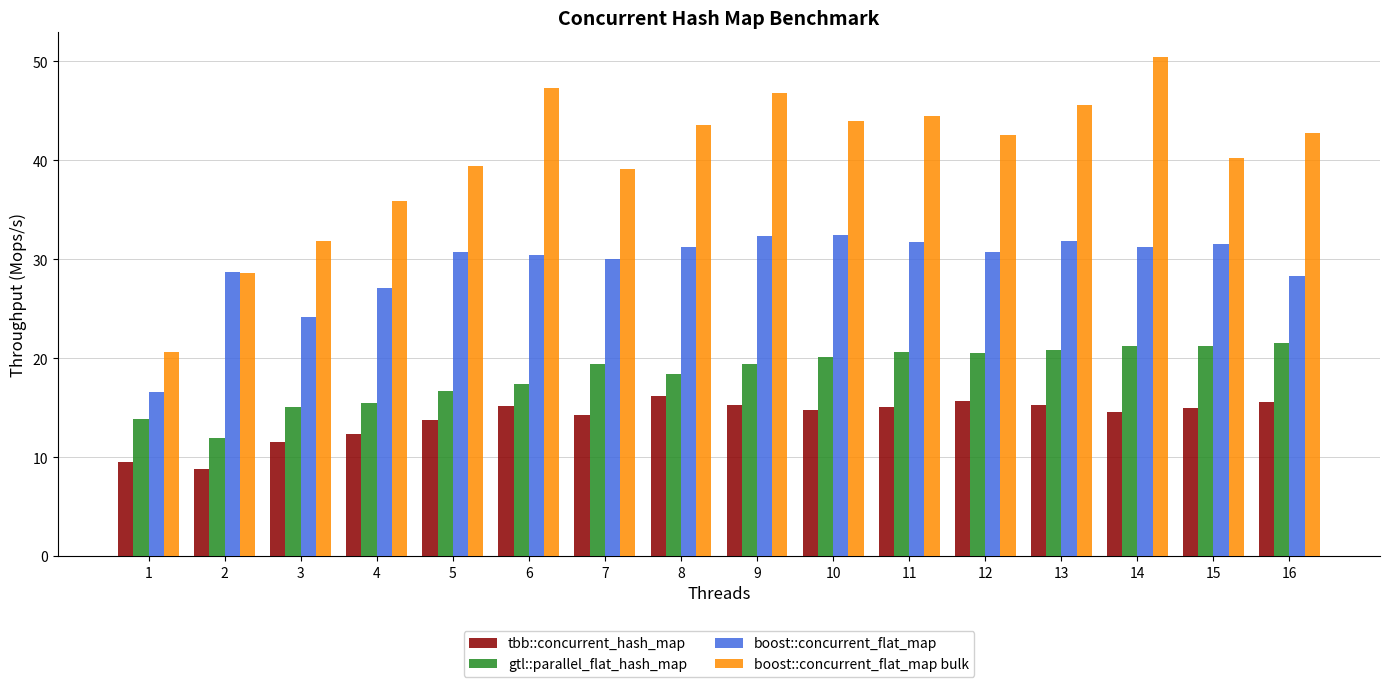

Read the gtl::parallel_flat_hash_map value at 5.

16.7